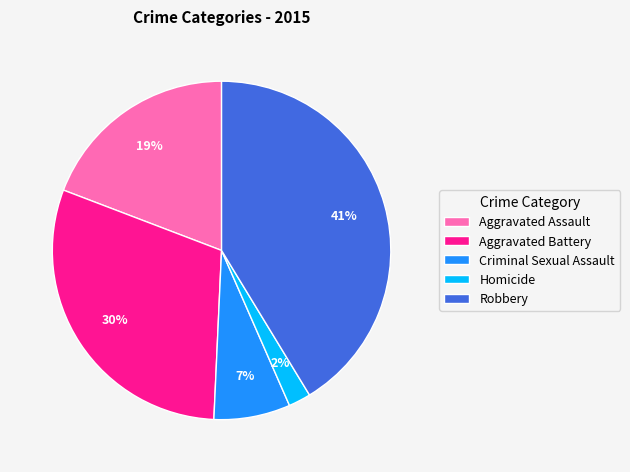

Is the sum of Aggravated Assault and Aggravated Battery greater than half?

No